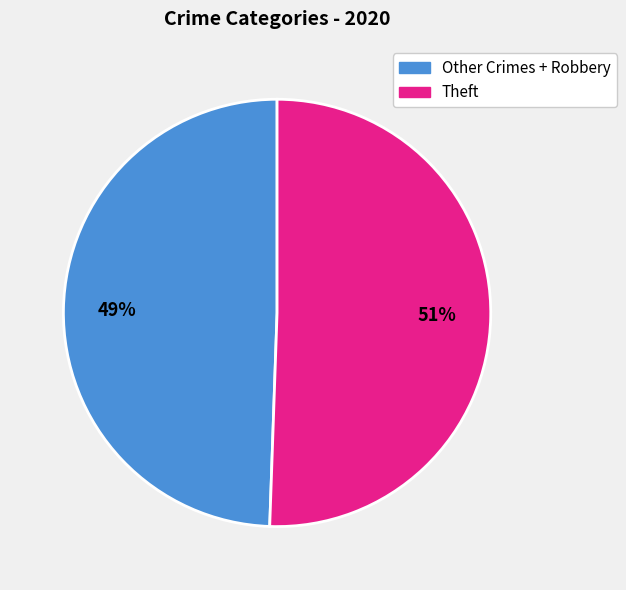

To the nearest percent, what is the average slice percentage?

50%